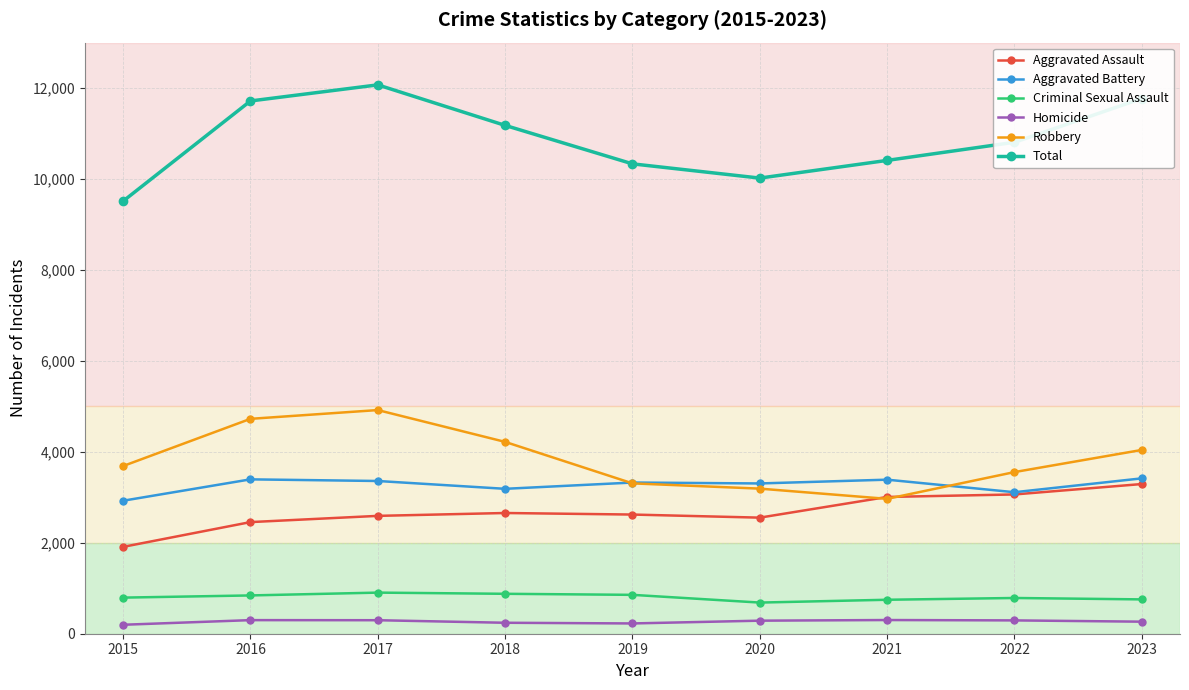

How many data points in Robbery are less than 3688?

4